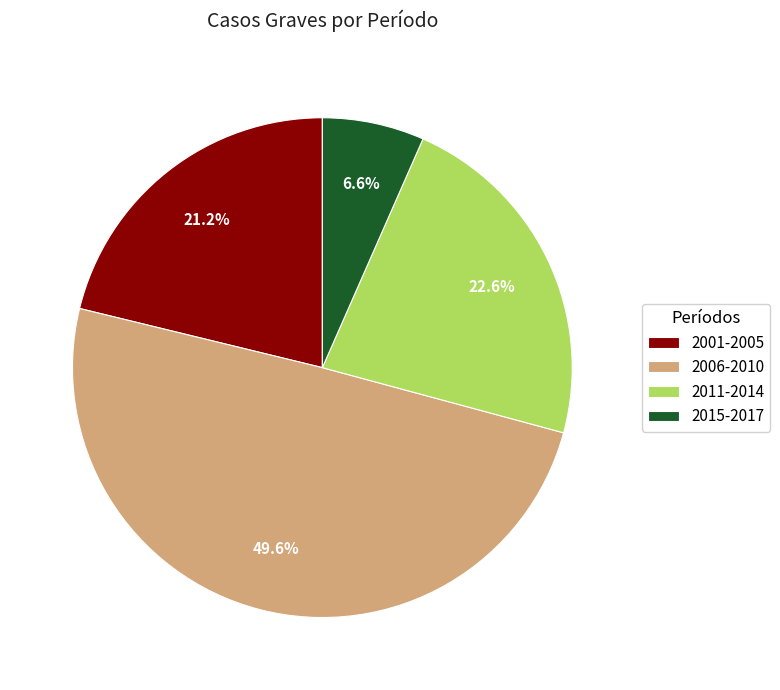

Which category has the biggest portion of the pie?

2006-2010